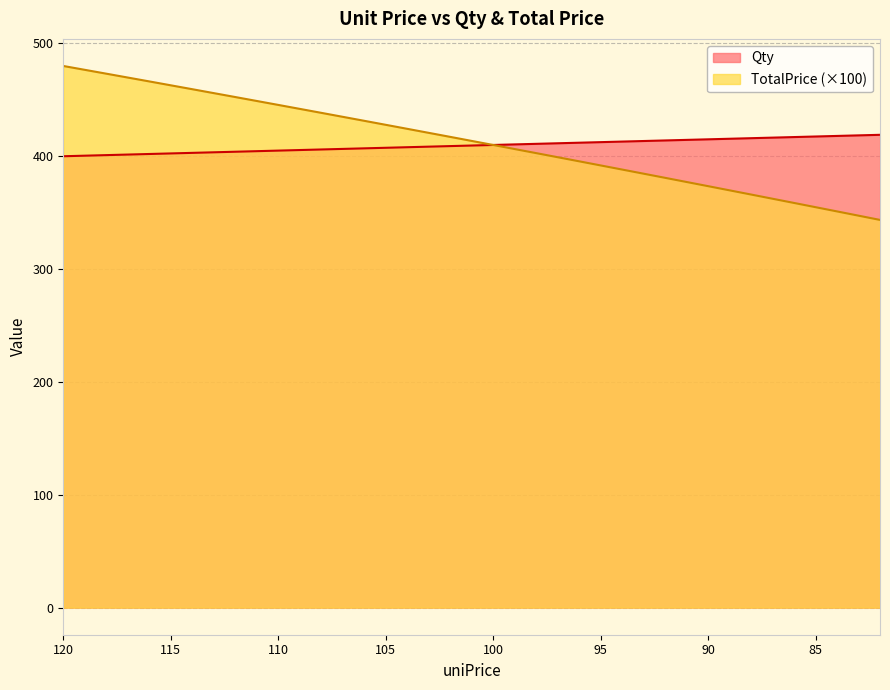

Reading left to right, transcribe all the data shown in this chart.

Qty: 120=400.0	118=401.0	116=402.0	114=403.0	112=404.0	110=405.0	108=406.0	106=407.0	104=408.0	102=409.0	100=410.0	98=411.0	96=412.0	94=413.0	92=414.0	90=415.0	88=416.0	86=417.0	84=418.0	82=419.0
TotalPrice: 120=480.0	118=473.2	116=466.3	114=459.4	112=452.5	110=445.5	108=438.5	106=431.4	104=424.3	102=417.2	100=410.0	98=402.8	96=395.5	94=388.2	92=380.9	90=373.5	88=366.1	86=358.6	84=351.1	82=343.6